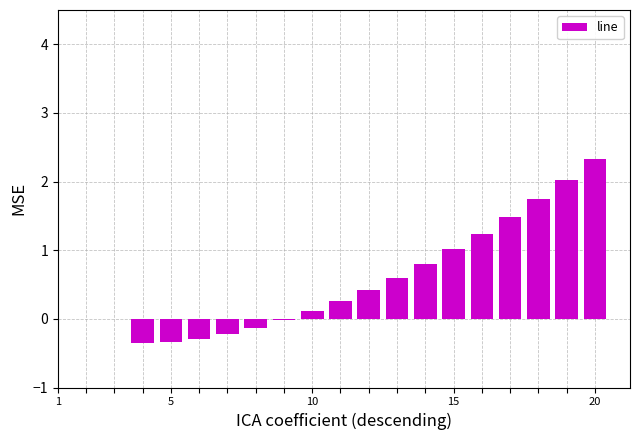

What is the sum of all values?

10.7